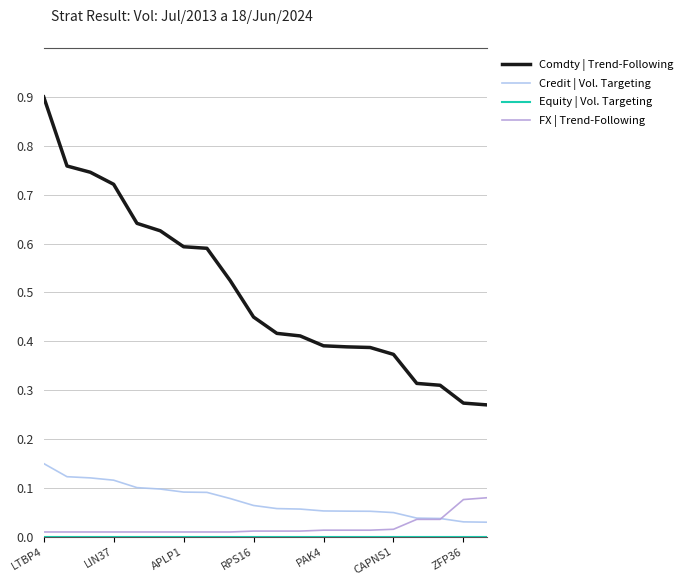

After their last crossing, which series has the higher values: Credit | Vol. Targeting or FX | Trend-Following?

FX | Trend-Following